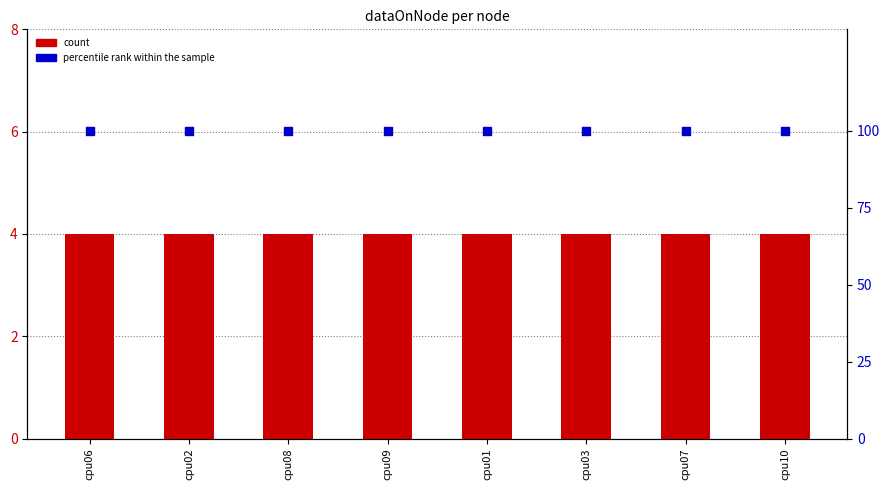

At which category is the sum across all series the highest?

cpu06